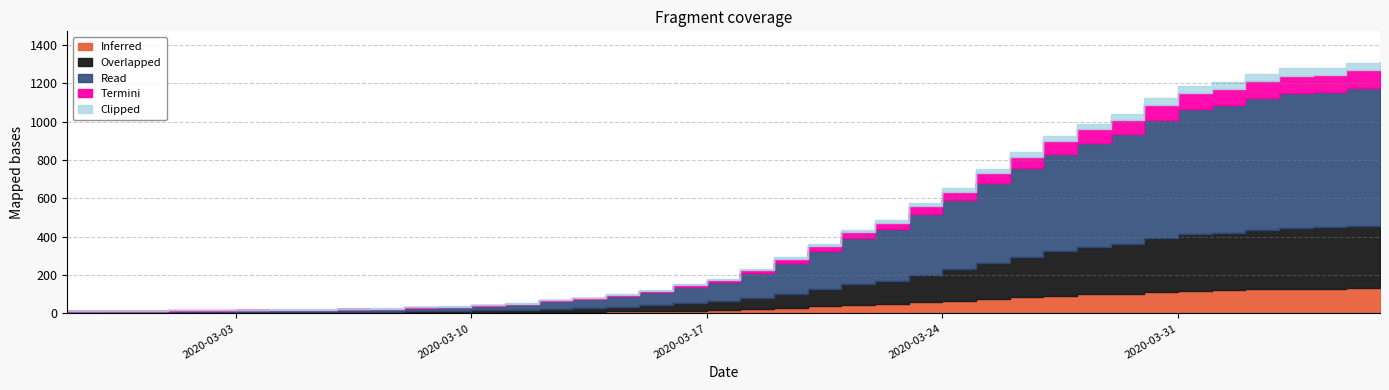

Reading left to right, list all the values displayed in this chart.

2020-02-27=13	2020-02-28=14	2020-02-29=15	2020-03-01=17	2020-03-02=16	2020-03-03=18	2020-03-04=21	2020-03-05=21	2020-03-06=24	2020-03-07=26	2020-03-08=32	2020-03-09=37	2020-03-10=45	2020-03-11=52	2020-03-12=72	2020-03-13=82	2020-03-14=101	2020-03-15=123	2020-03-16=153	2020-03-17=182	2020-03-18=233	2020-03-19=293	2020-03-20=364	2020-03-21=435	2020-03-22=487	2020-03-23=576	2020-03-24=655	2020-03-25=755	2020-03-26=841	2020-03-27=925	2020-03-28=989	2020-03-29=1038	2020-03-30=1122	2020-03-31=1187	2020-04-01=1205	2020-04-02=1250	2020-04-03=1277	2020-04-04=1282	2020-04-05=1306	2020-04-06=1313